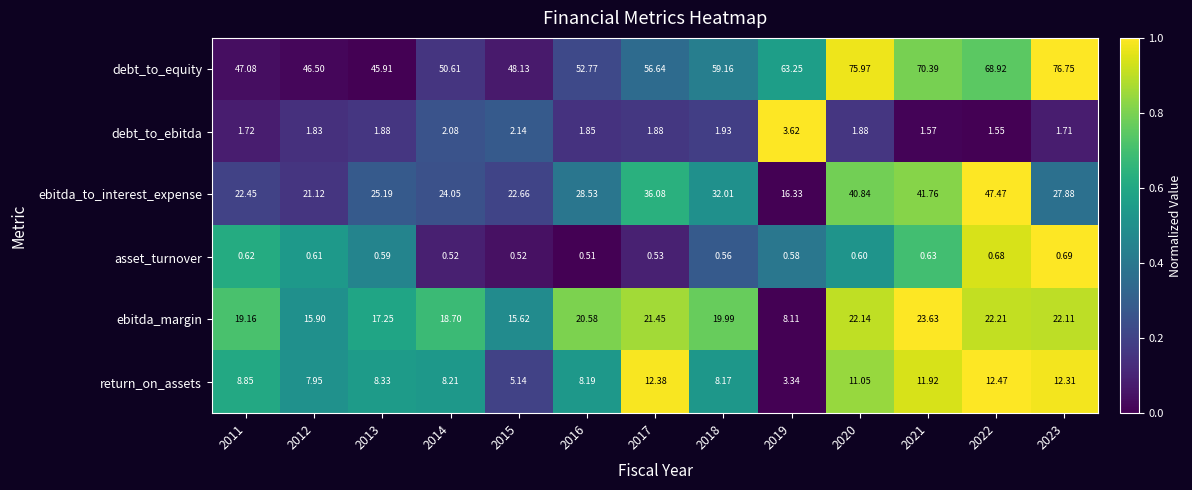

Which series has the largest range (max minus min)?

ebitda_to_interest_expense